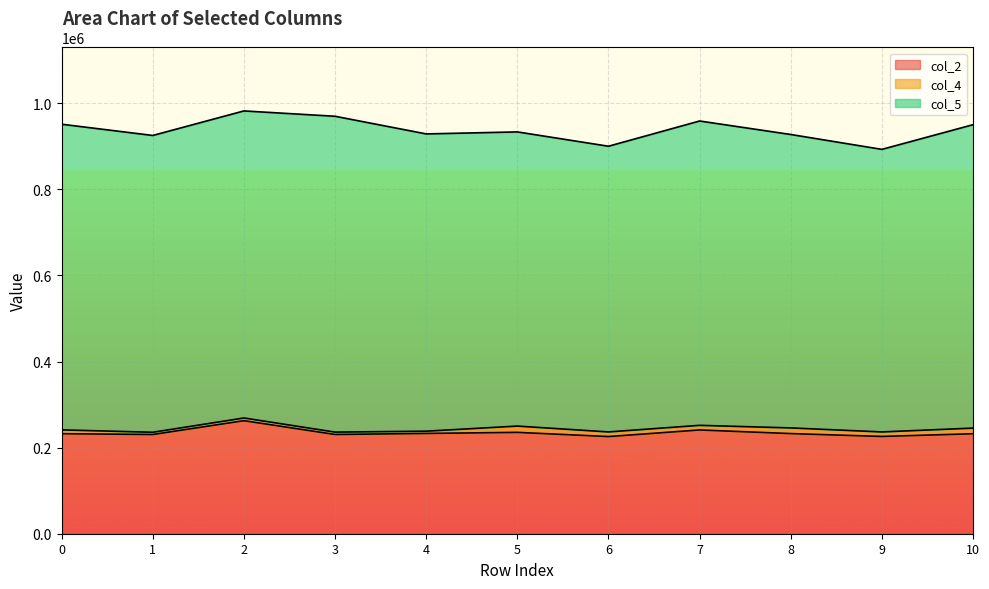

True or false: col_2 has more than 0 interior local peaks.

True